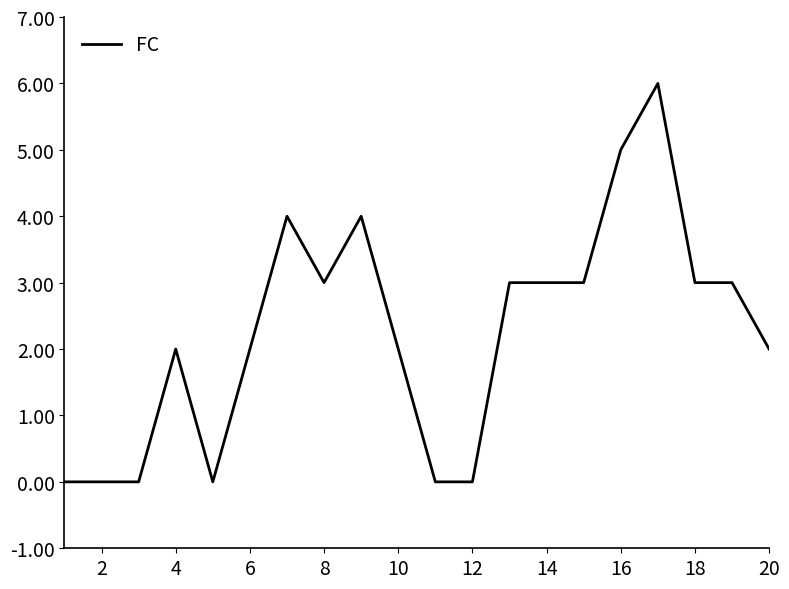

Reading left to right, list all the values displayed in this chart.

0	0	0	2	0	2	4	3	4	2	0	0	3	3	3	5	6	3	3	2